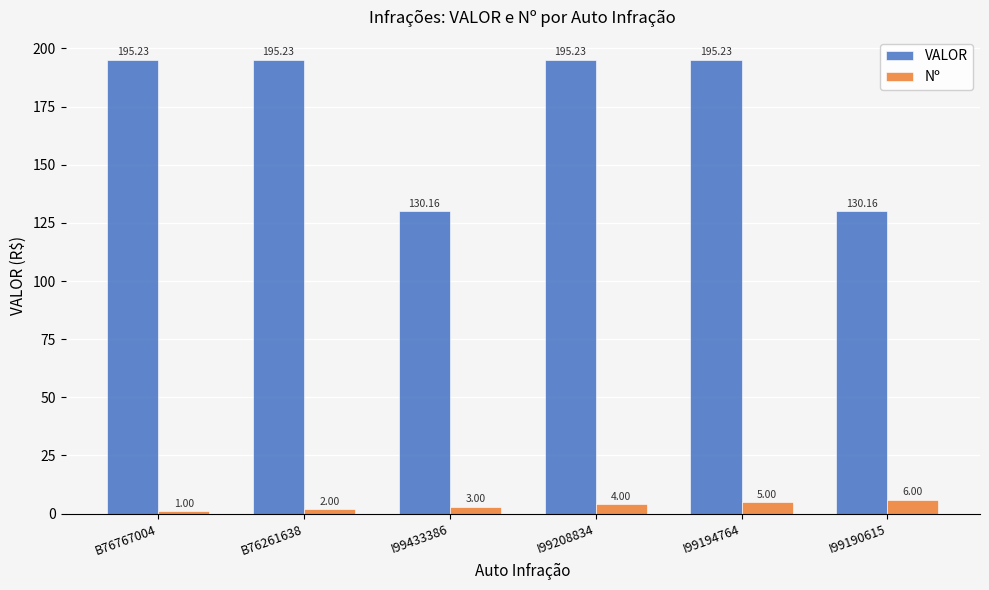

What value does the VALOR series have at B76767004?

195.2